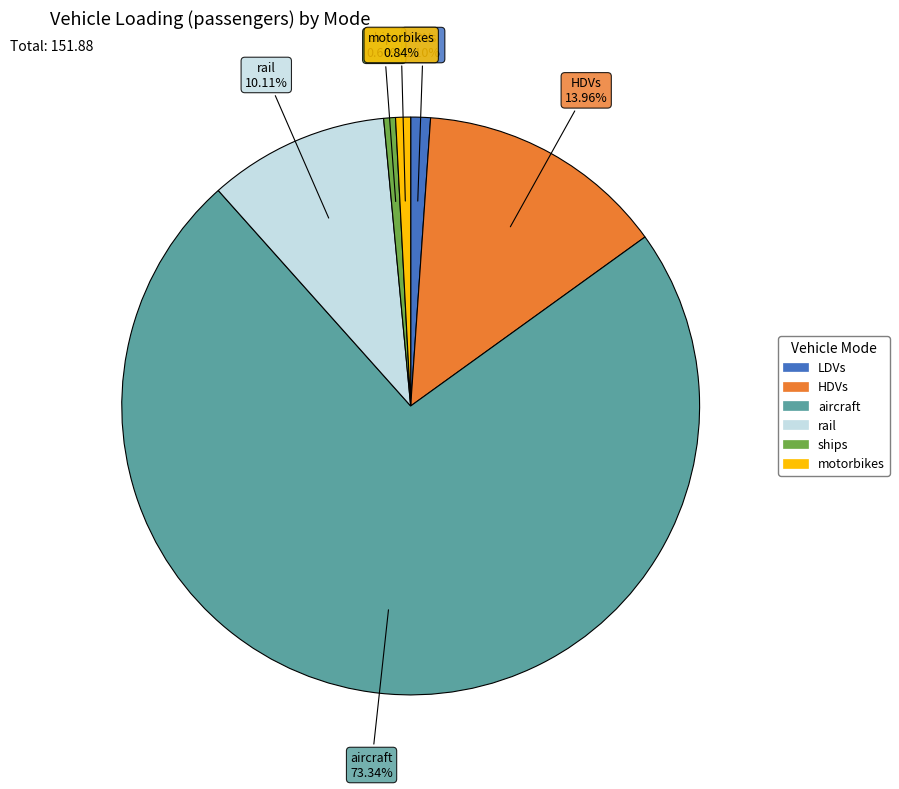

Does ships represent more than half of the total?

No